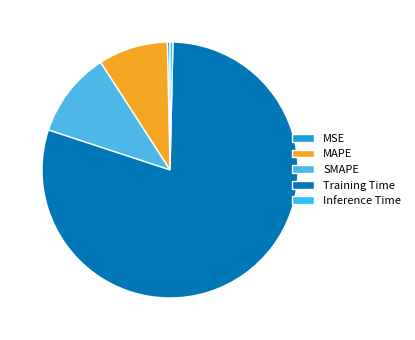

Which slice represents more than half of the pie?

Training Time